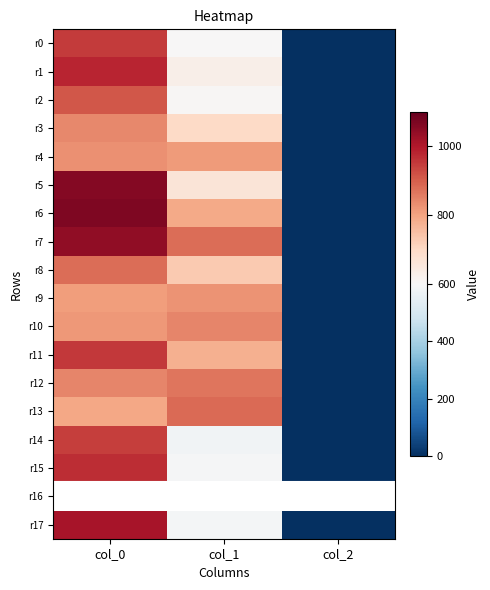

Is it true that r5 equals 2.0 at col_2?

True